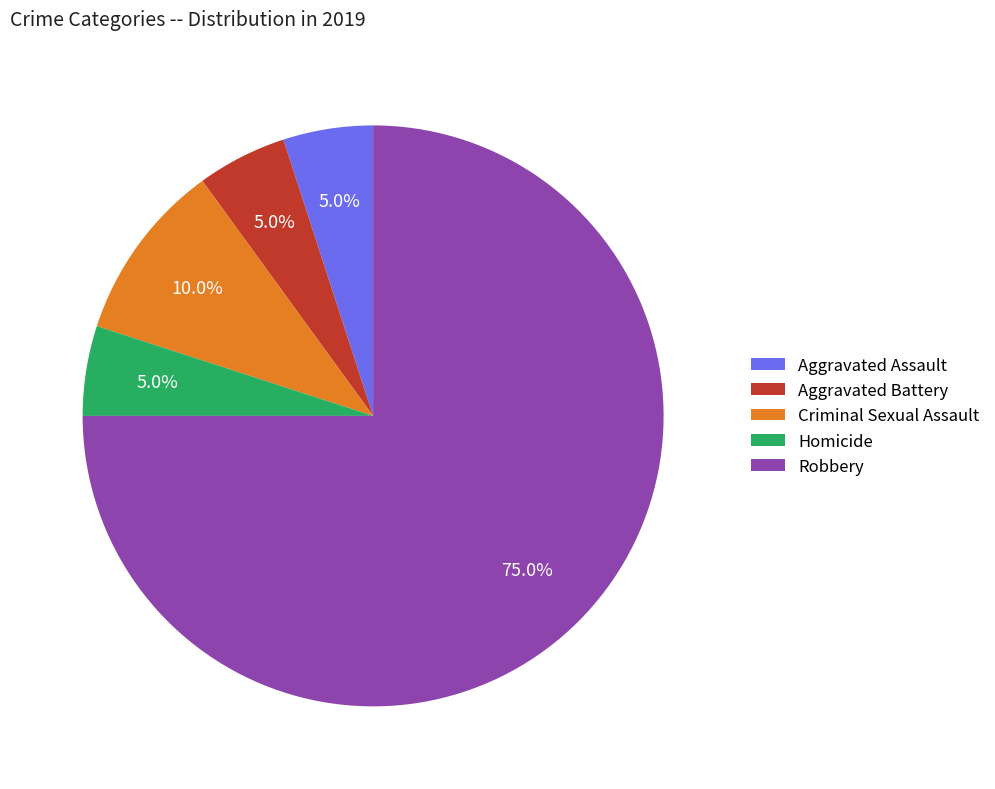

True or false: Criminal Sexual Assault accounts for 10% of the total.

True